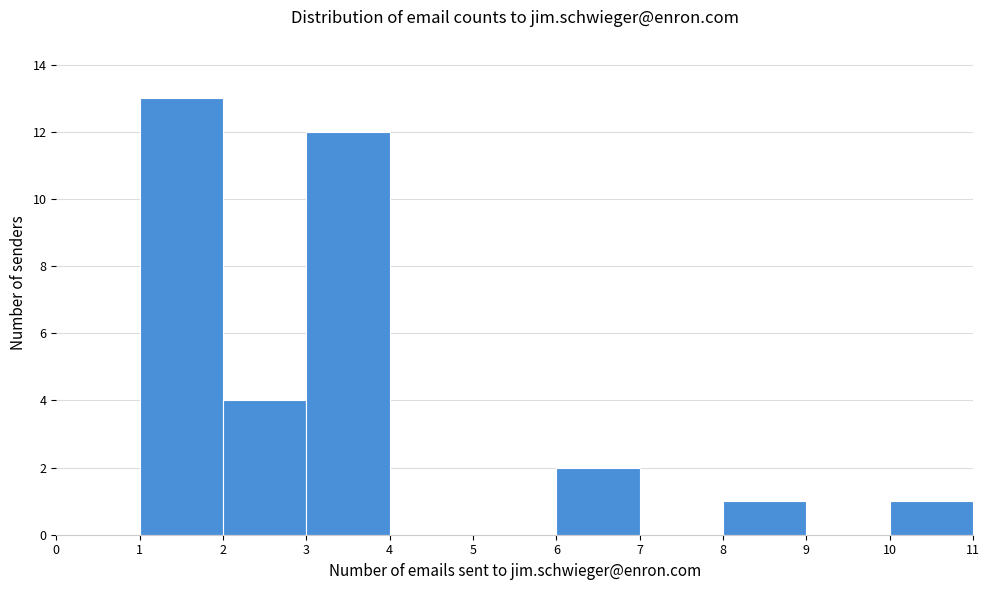

Reading left to right, transcribe this chart: for each bar, give the range it covers on the x-axis and its height. The values are not printed on the chart, so give them approximately, as read against the axis.

0 to 1: 0
1 to 2: 13
2 to 3: 4
3 to 4: 12
4 to 5: 0
5 to 6: 0
6 to 7: 2
7 to 8: 0
8 to 9: 1
9 to 10: 0
10 to 11: 1